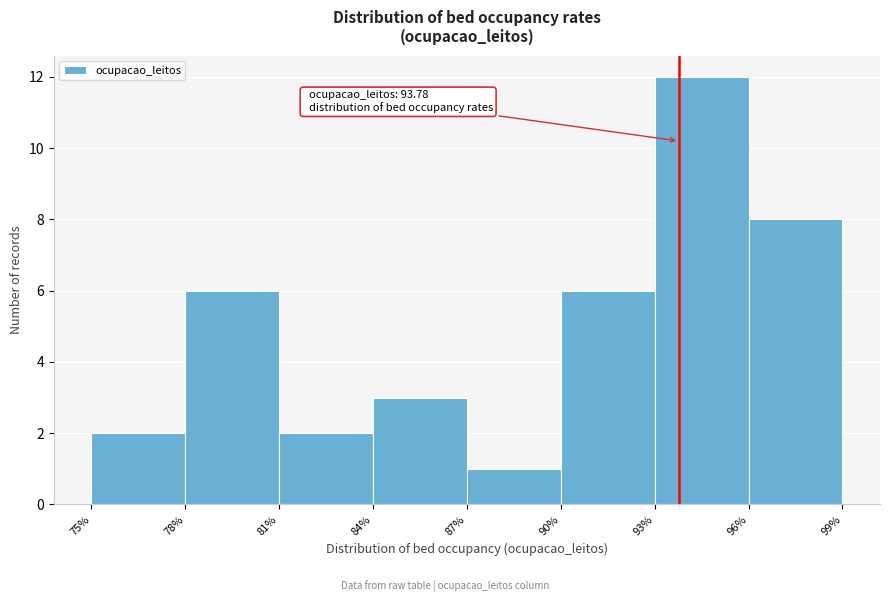

Which range on the x-axis has the tallest bar?

93% to 96%